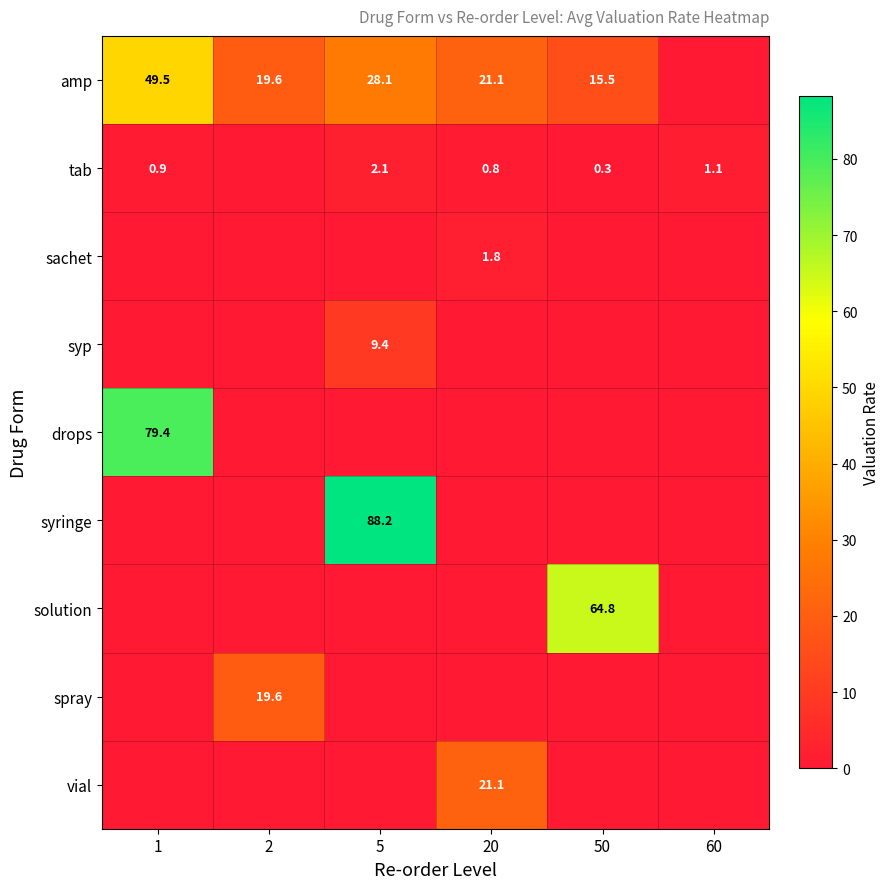

The value of amp at 2 is 27.5. True or false?

False